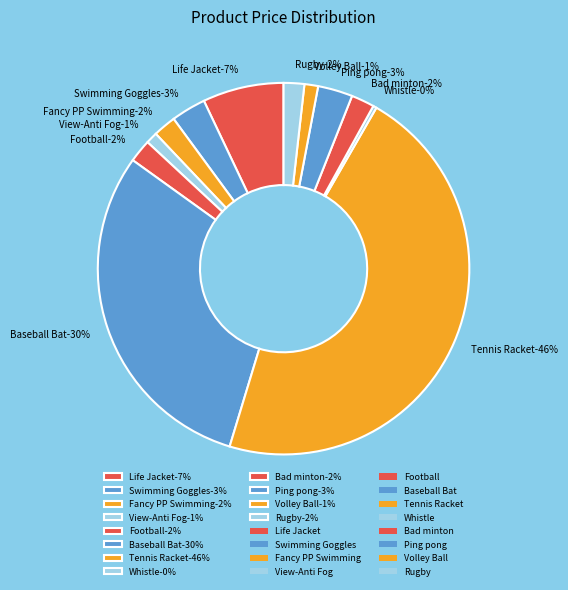

How many slices are in this pie chart?

12